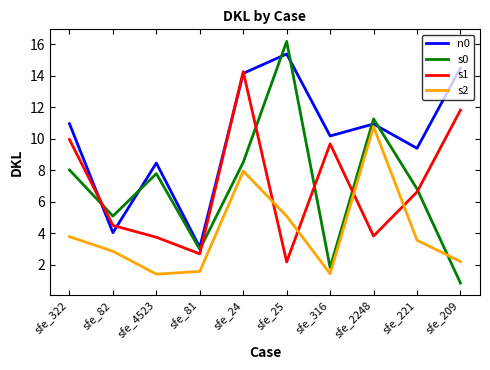

True or false: n0 has more than 1 interior local peaks.

True